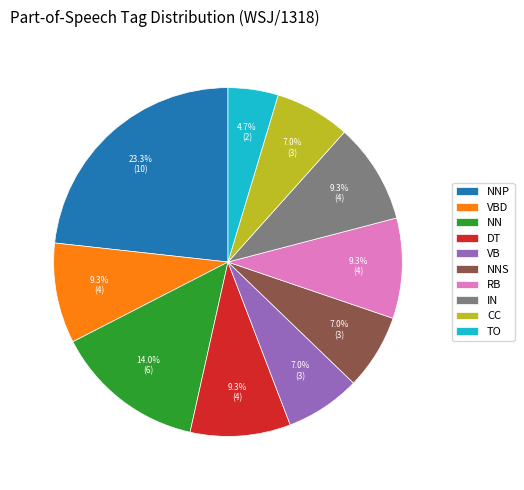

Is there a majority slice in this chart?

No